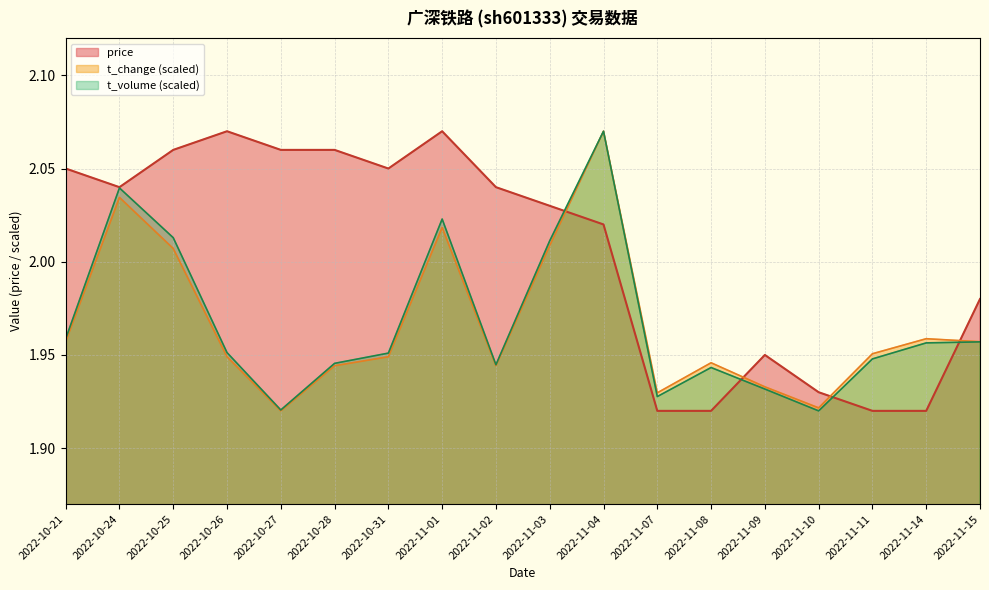

Reading left to right, what are all the values shown in this chart?

price: 2022-10-21=2.0	2022-10-24=2.0	2022-10-25=2.1	2022-10-26=2.1	2022-10-27=2.1	2022-10-28=2.1	2022-10-31=2.0	2022-11-01=2.1	2022-11-02=2.0	2022-11-03=2.0	2022-11-04=2.0	2022-11-07=1.9	2022-11-08=1.9	2022-11-09=1.9	2022-11-10=1.9	2022-11-11=1.9	2022-11-14=1.9	2022-11-15=2.0
volume: 2022-10-21=2.0	2022-10-24=2.0	2022-10-25=2.0	2022-10-26=1.9	2022-10-27=1.9	2022-10-28=1.9	2022-10-31=1.9	2022-11-01=2.0	2022-11-02=1.9	2022-11-03=2.0	2022-11-04=2.1	2022-11-07=1.9	2022-11-08=1.9	2022-11-09=1.9	2022-11-10=1.9	2022-11-11=2.0	2022-11-14=2.0	2022-11-15=2.0
t_volume: 2022-10-21=2.0	2022-10-24=2.0	2022-10-25=2.0	2022-10-26=2.0	2022-10-27=1.9	2022-10-28=1.9	2022-10-31=2.0	2022-11-01=2.0	2022-11-02=1.9	2022-11-03=2.0	2022-11-04=2.1	2022-11-07=1.9	2022-11-08=1.9	2022-11-09=1.9	2022-11-10=1.9	2022-11-11=1.9	2022-11-14=2.0	2022-11-15=2.0